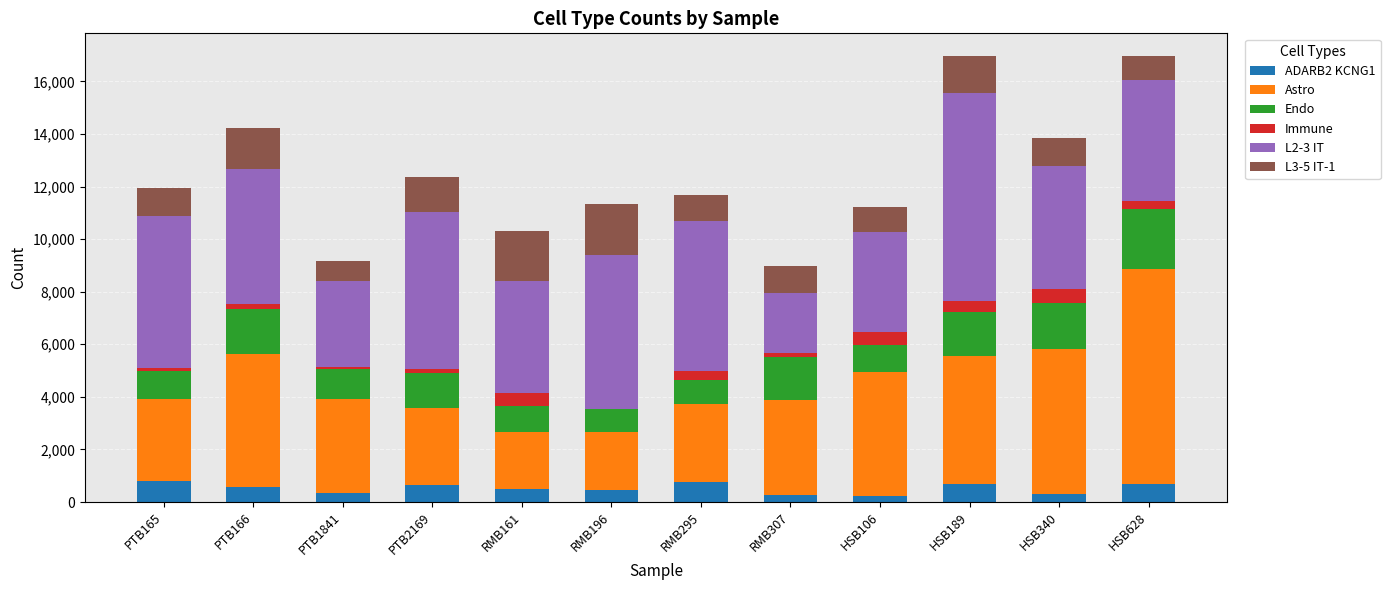

The ADARB2 KCNG1 series shows 341 at PTB1841. True or false?

True